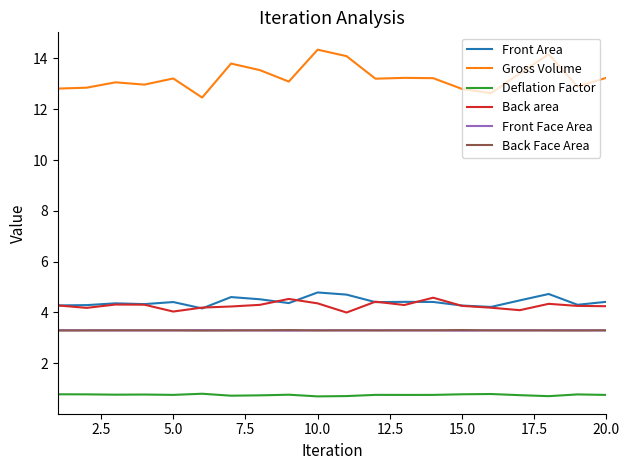

True or false: Deflation Factor and Front Area cross at least once.

False